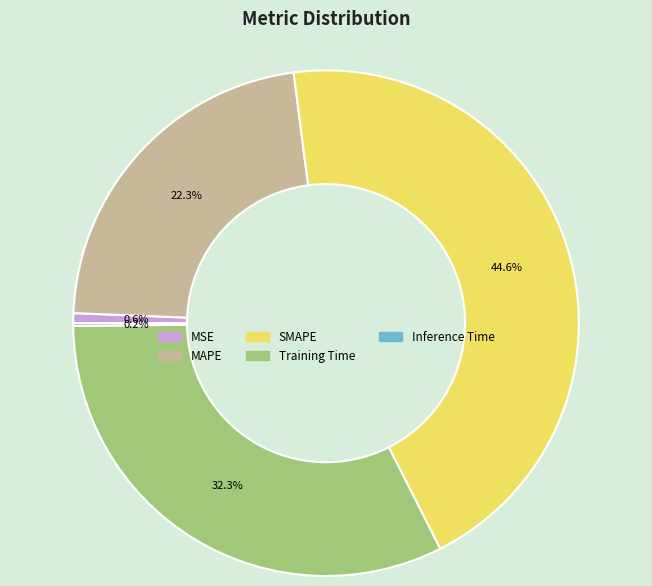

Is there any slice that represents more than half of the pie?

No